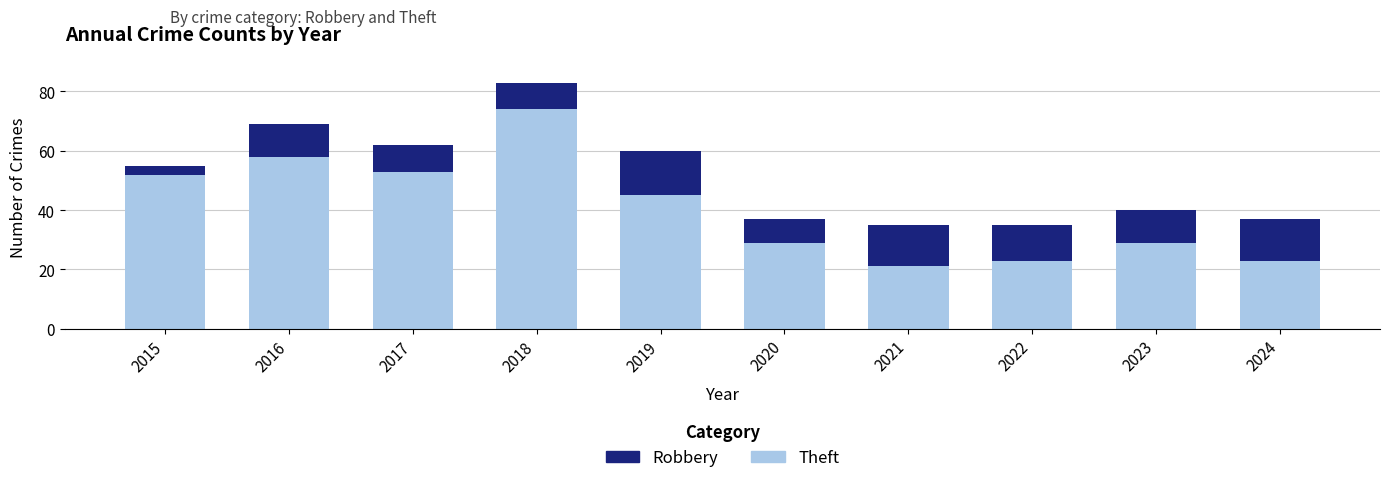

At which category is the sum across all series the highest?

2018